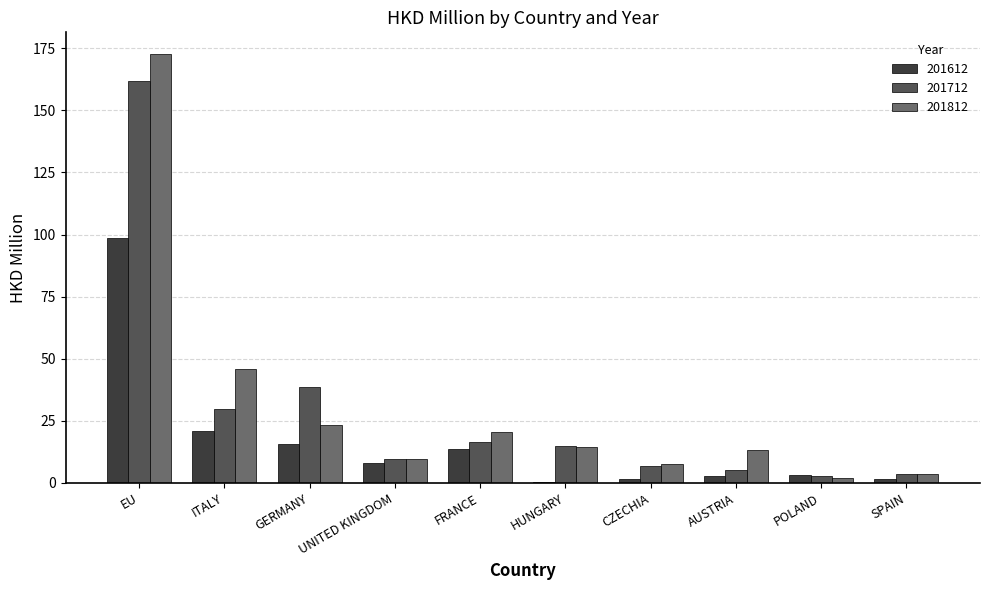

Which label corresponds to the largest value in the chart?

EU